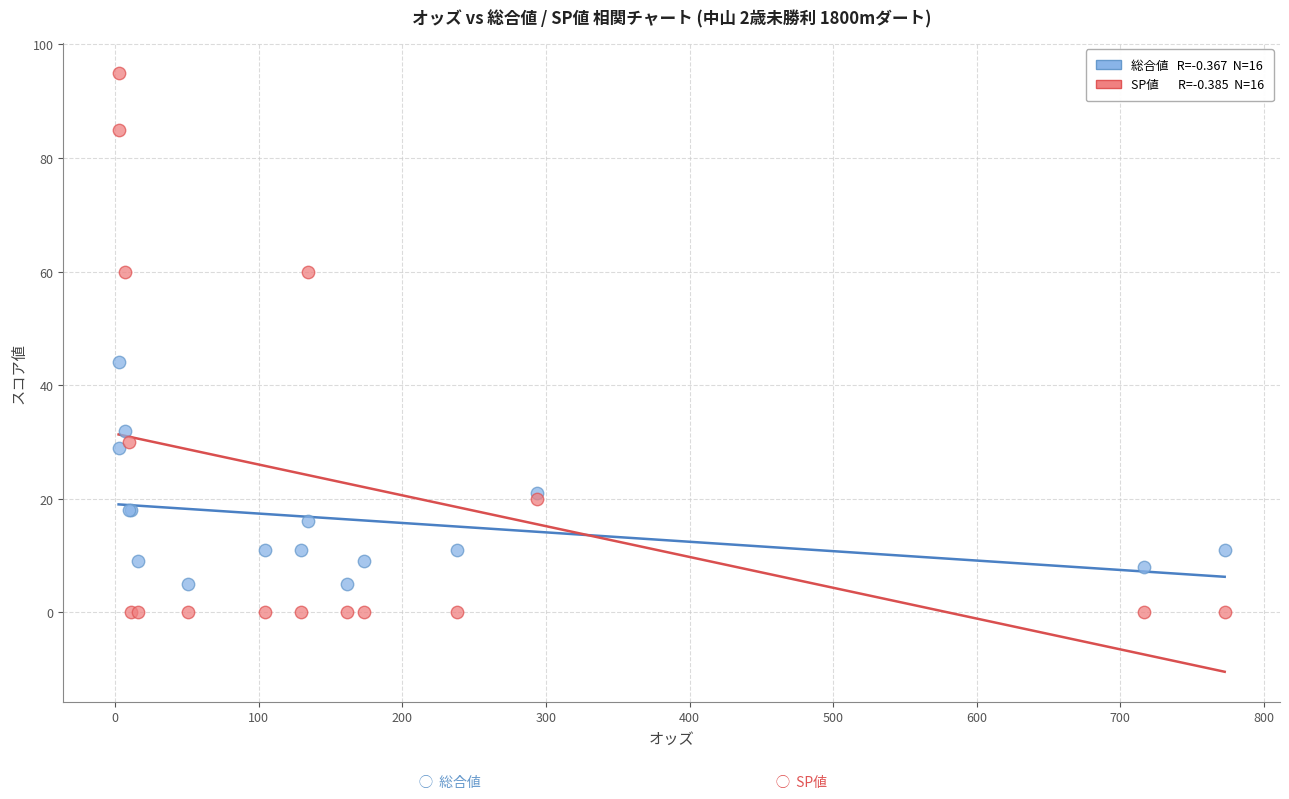

Across all series, what Y value is closest to 47?

44